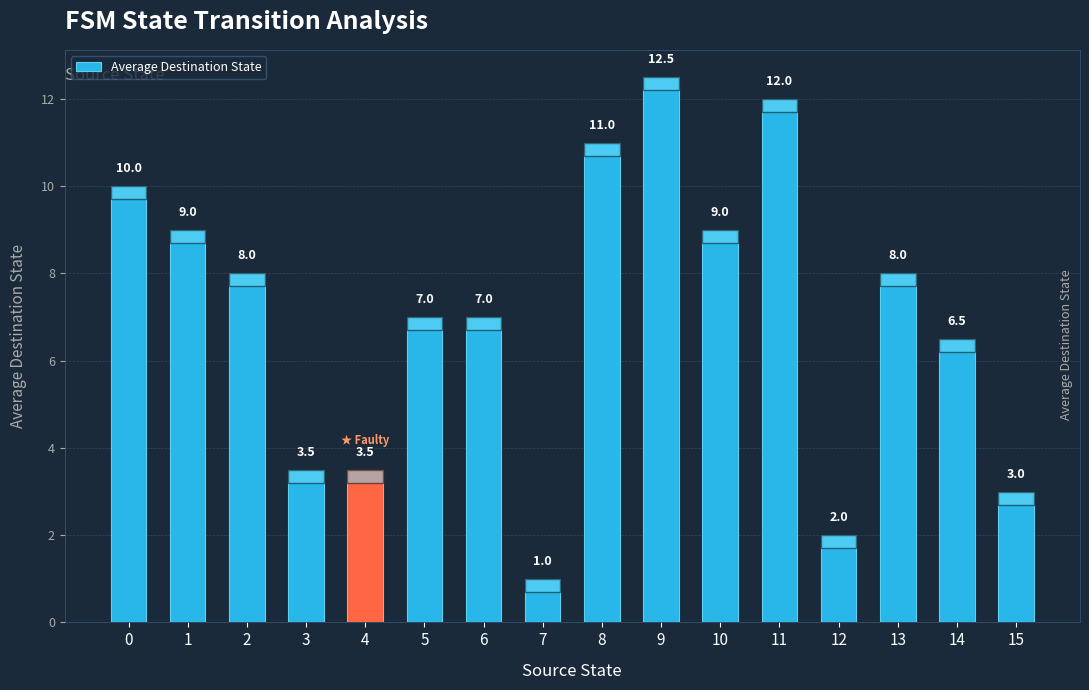

What is the change in value from 4 to 6?

+3.5